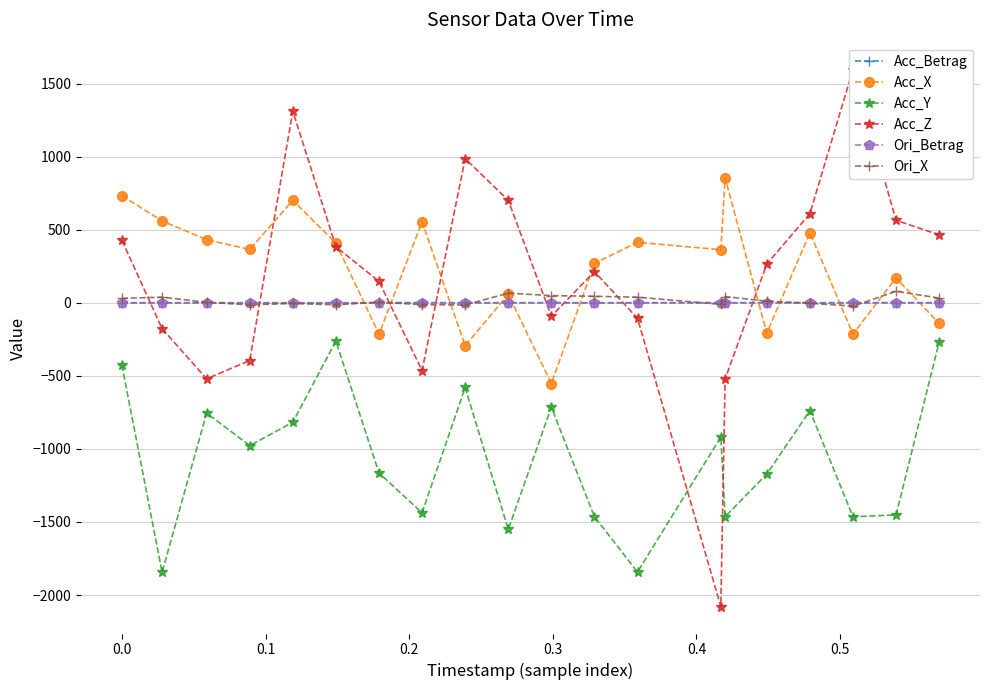

True or false: Acc_X has more than 2 points higher than both neighbors.

True